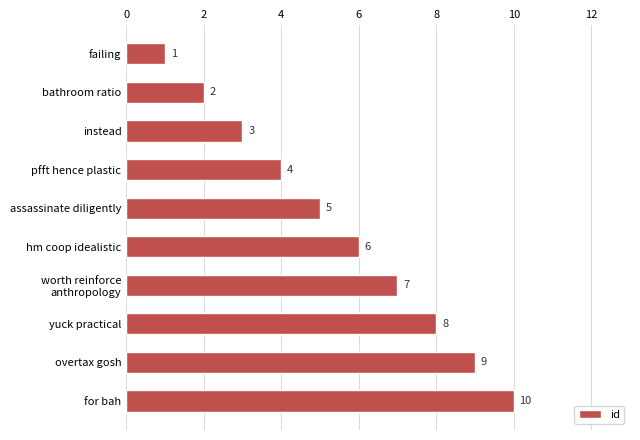

What value does the data have at pfft hence plastic?

4